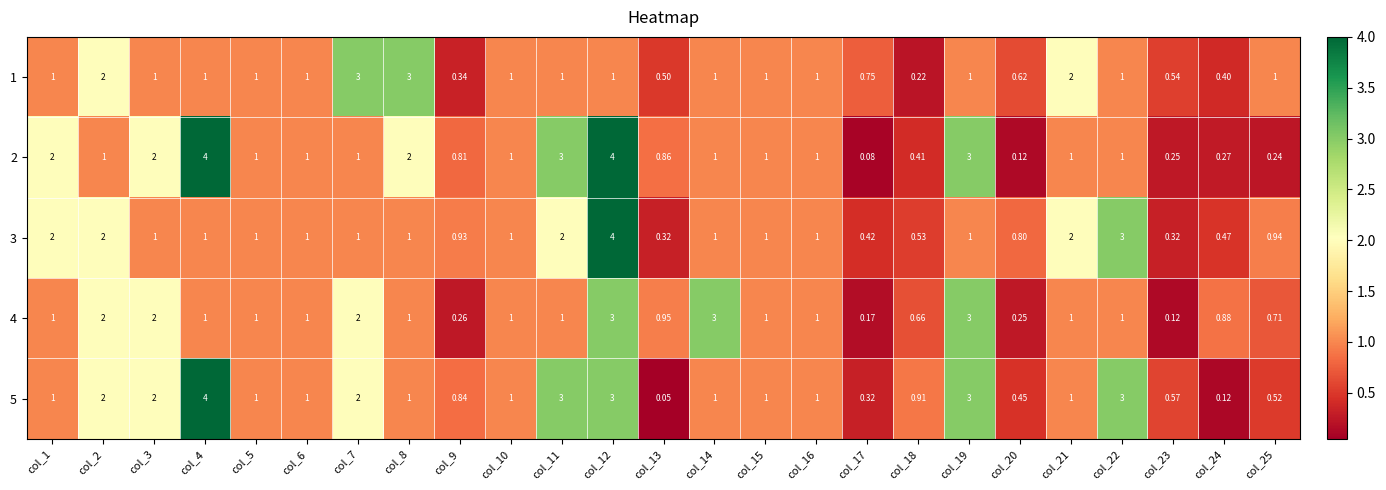

How many categories are shown in the chart?

25